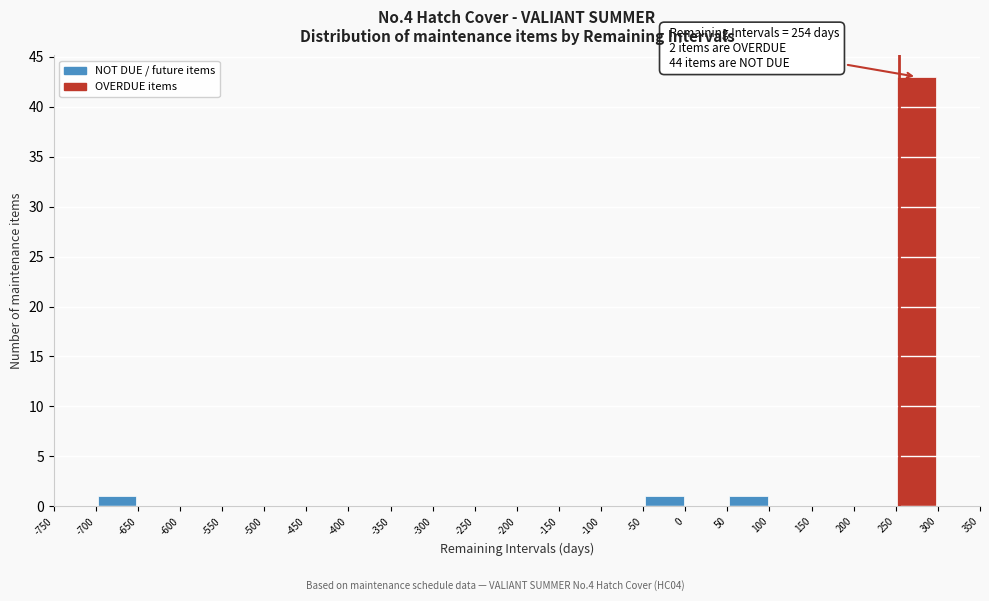

Which range on the x-axis has the tallest bar?

250 to 300